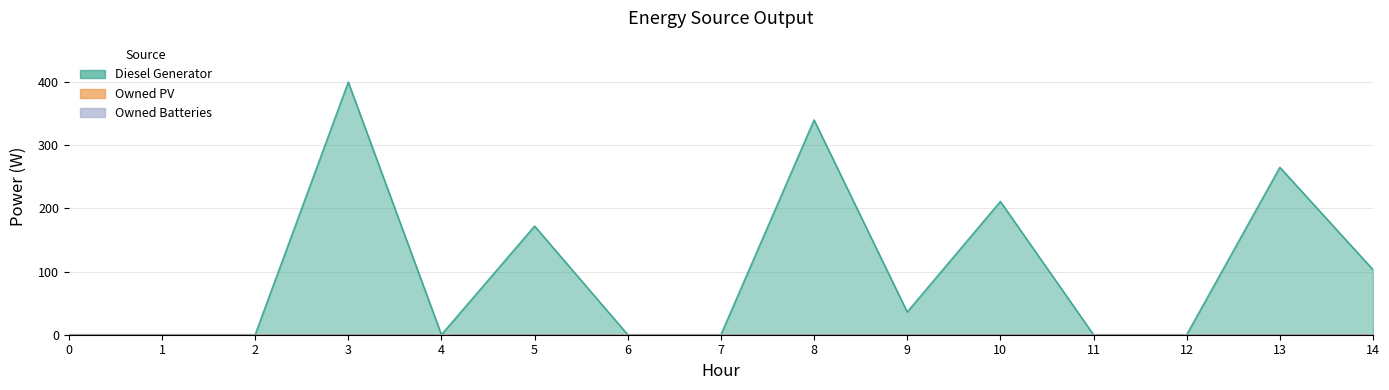

How many lines are shown in the chart?

3